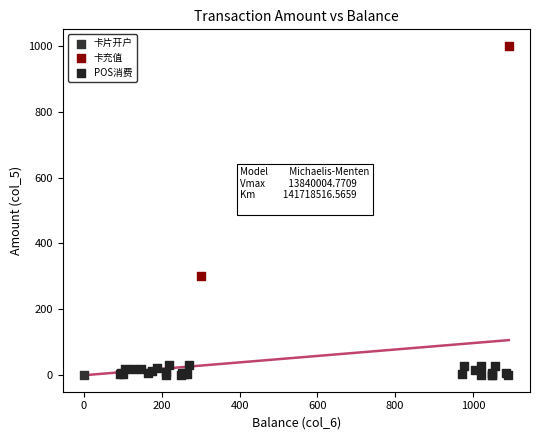

What are all the series names shown in the legend?

卡片开户, 卡充值, POS消费